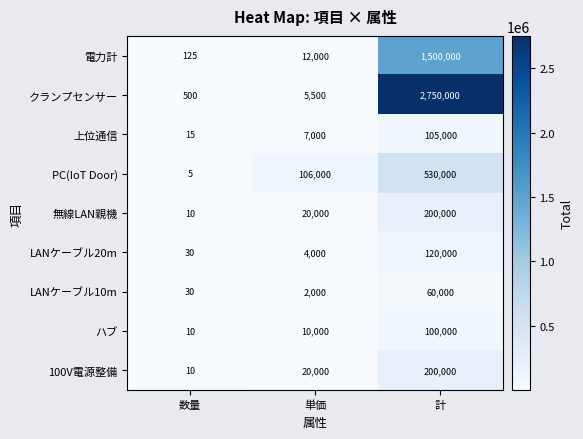

What is the maximum value for 100V電源整備?

200000